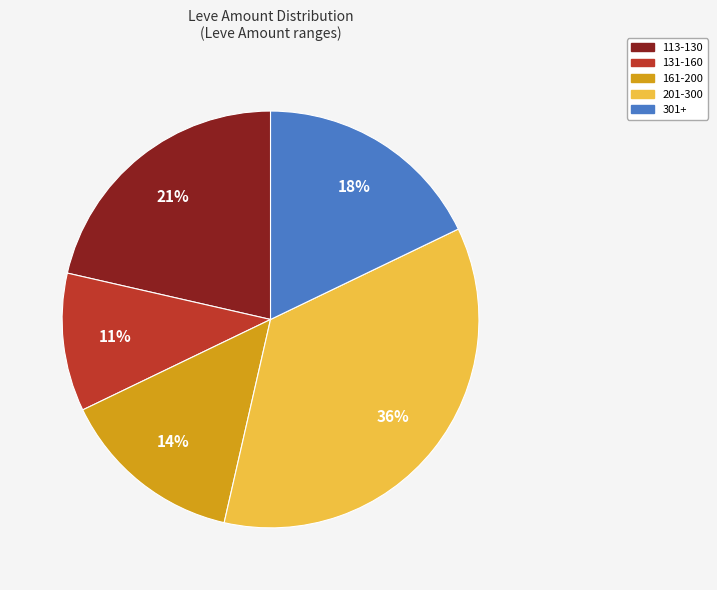

To the nearest percent, what is the difference between the largest and smallest slice percentages?

25%